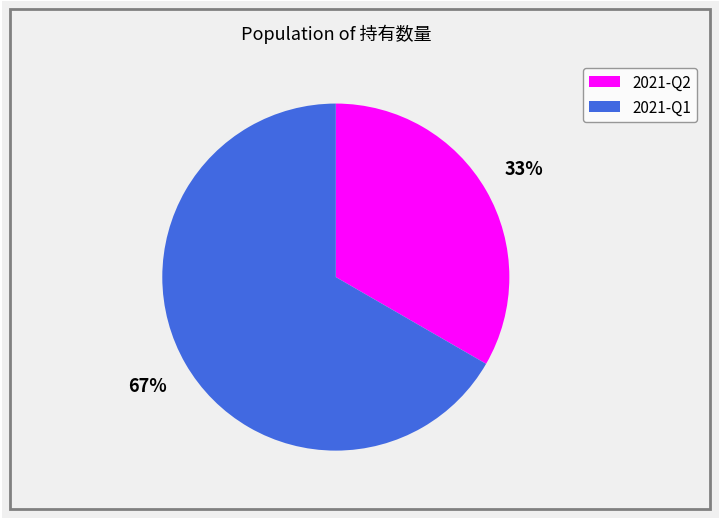

Does 2021-Q2 account for over 50% of the chart?

No